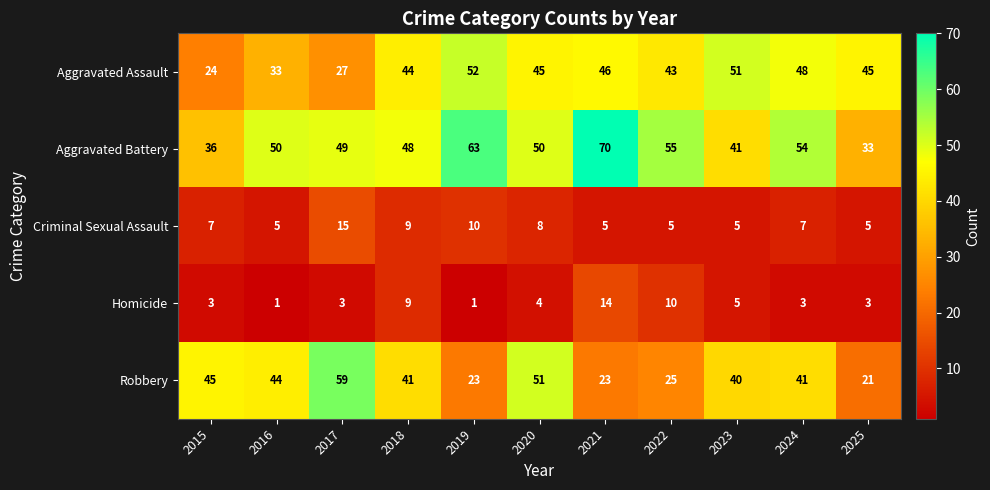

Where is Robbery nearest to the value 40?

2023